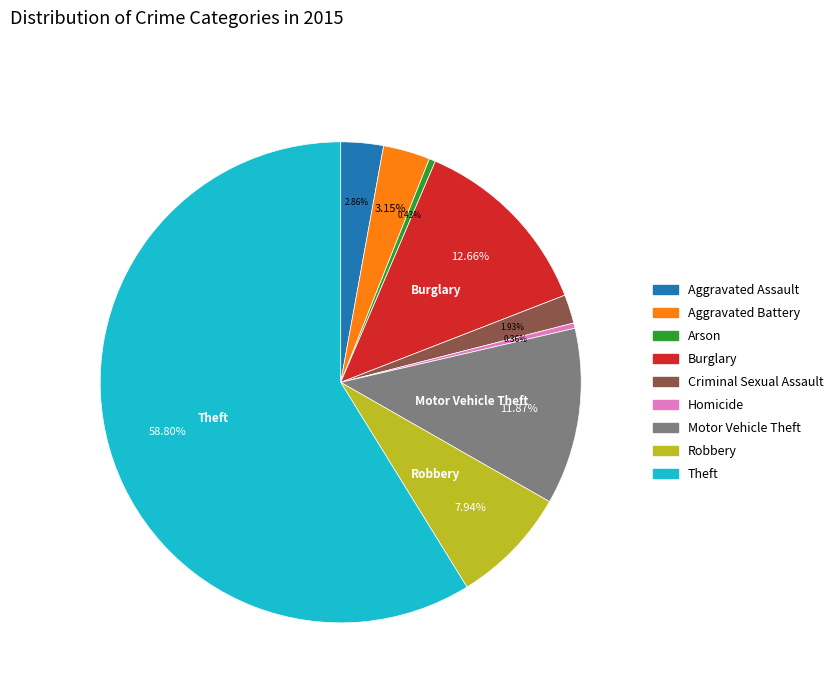

To the nearest percent, what is the difference between the Robbery and Burglary slice percentages?

5%